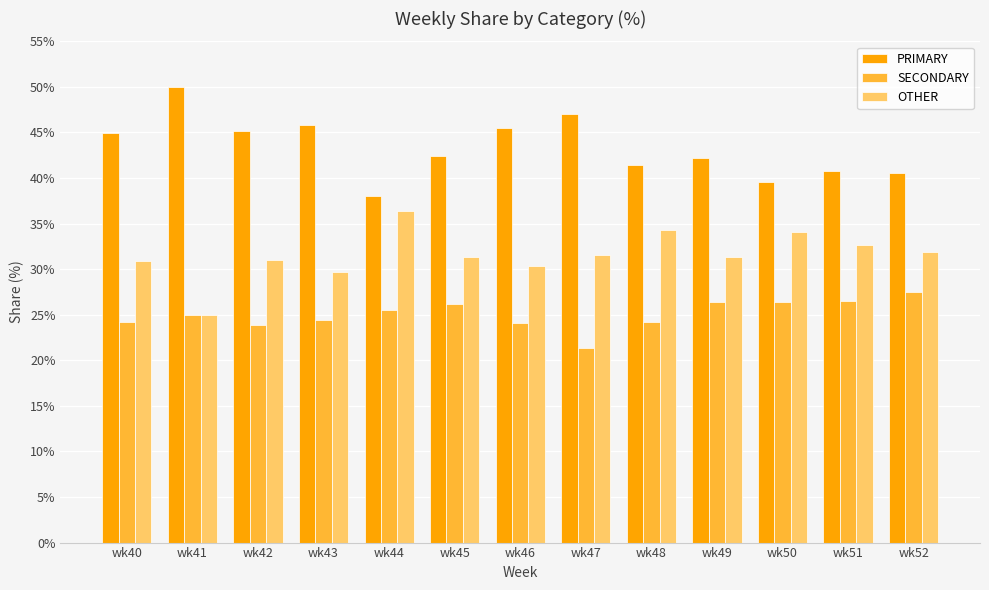

How many values in the SECONDARY series are below 25?

6